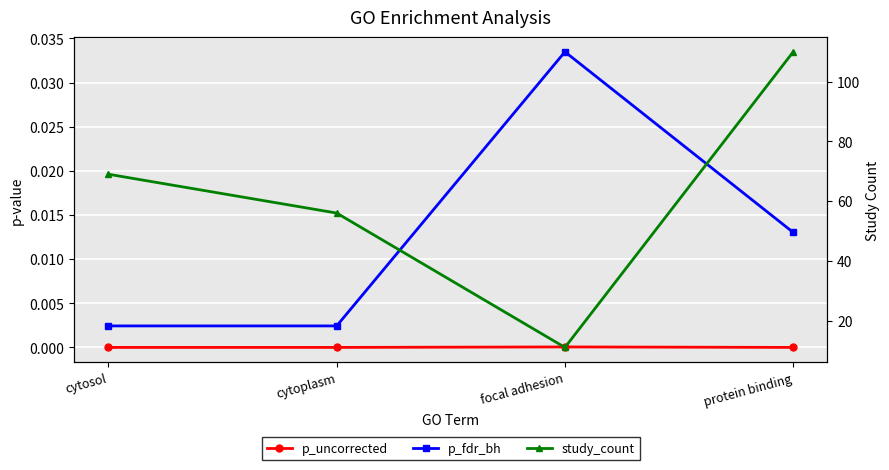

What is the difference between the highest and lowest values at cytosol?

69.0